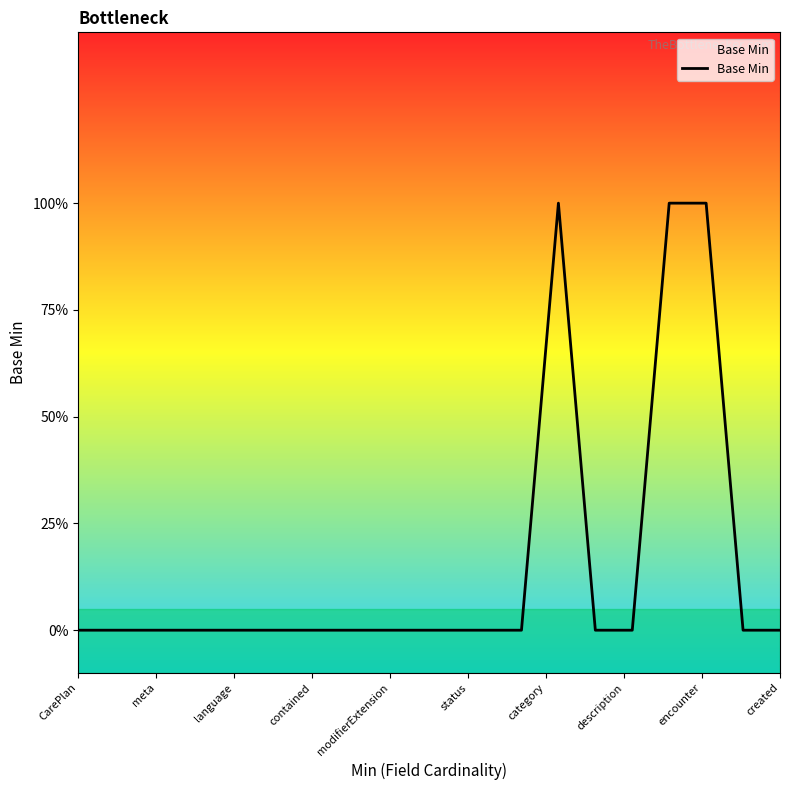

What is the value of the 14th point from the left?

1